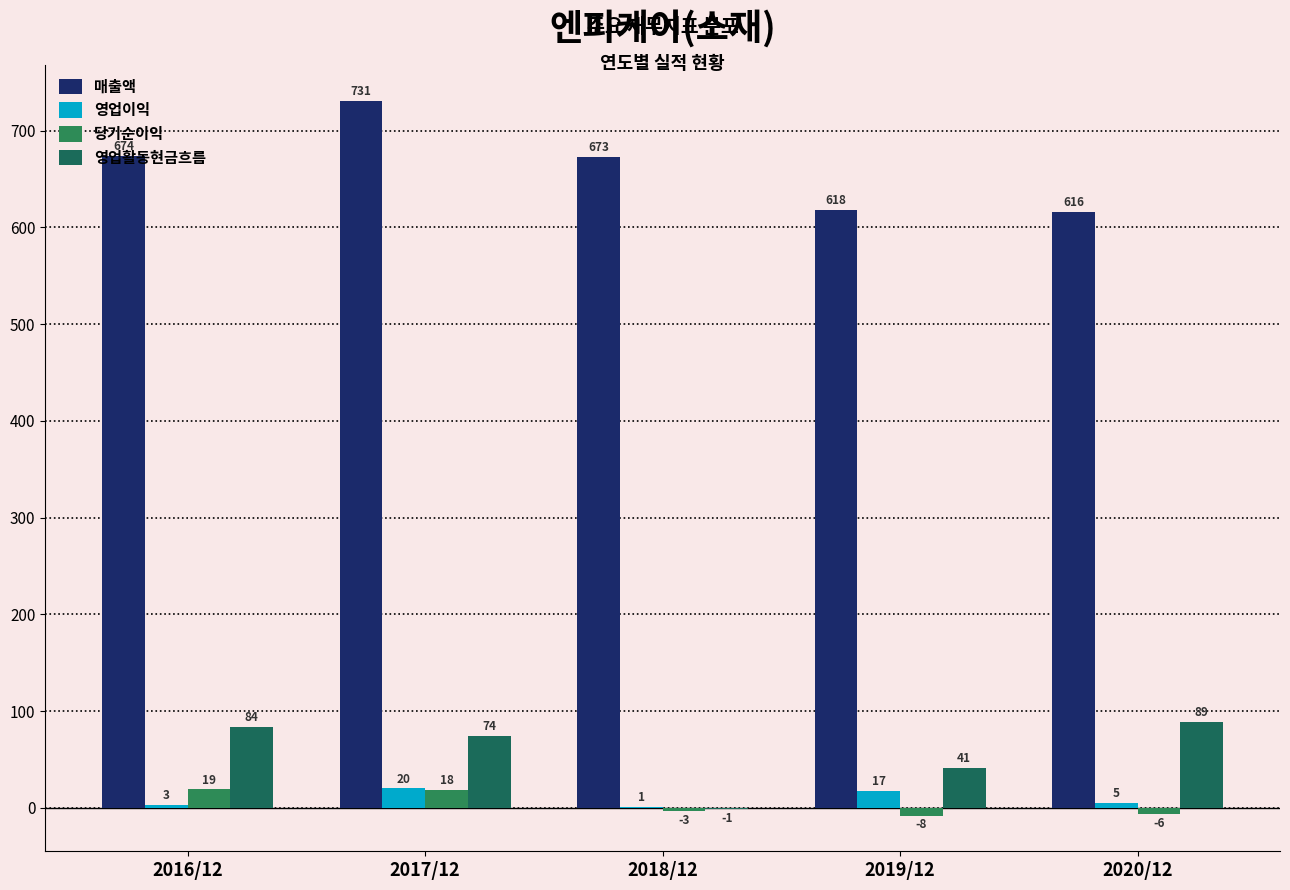

Are the bars horizontal?

No